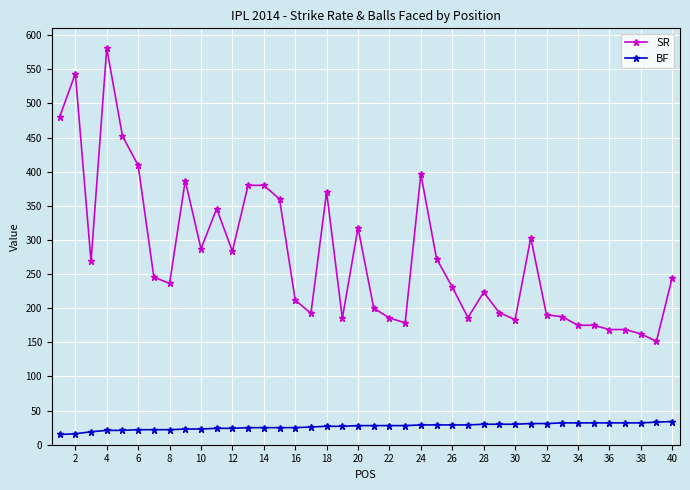

True or false: BF and SR intersect in this chart.

False